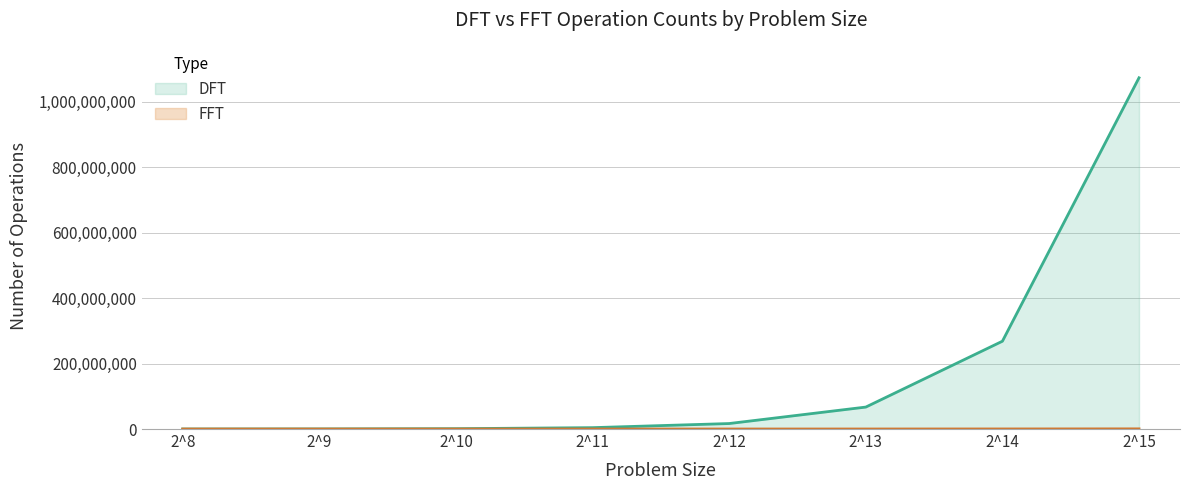

What is the spread (max minus min) of values at 2^14?

268206080